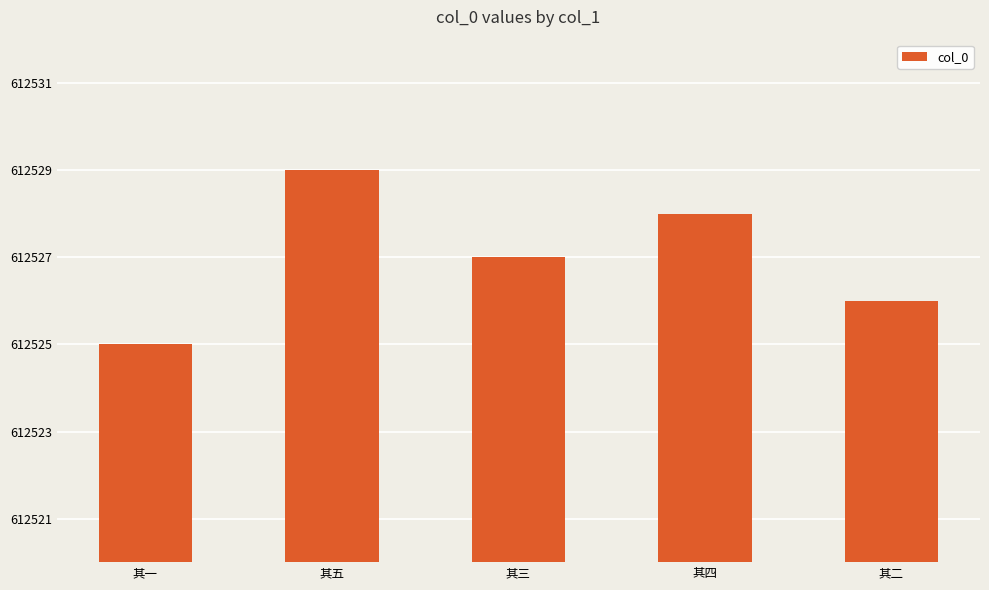

At which label is the value closest to 612527?

其三